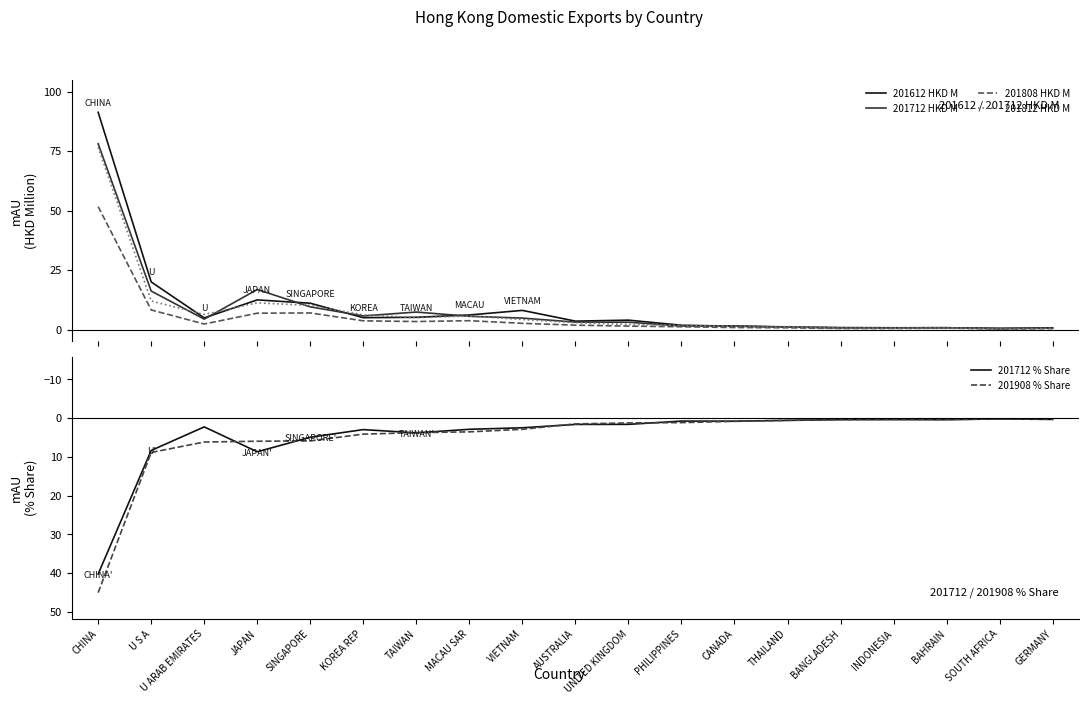

The value of 201808 HKD M at U ARAB EMIRATES is 2.3. True or false?

True